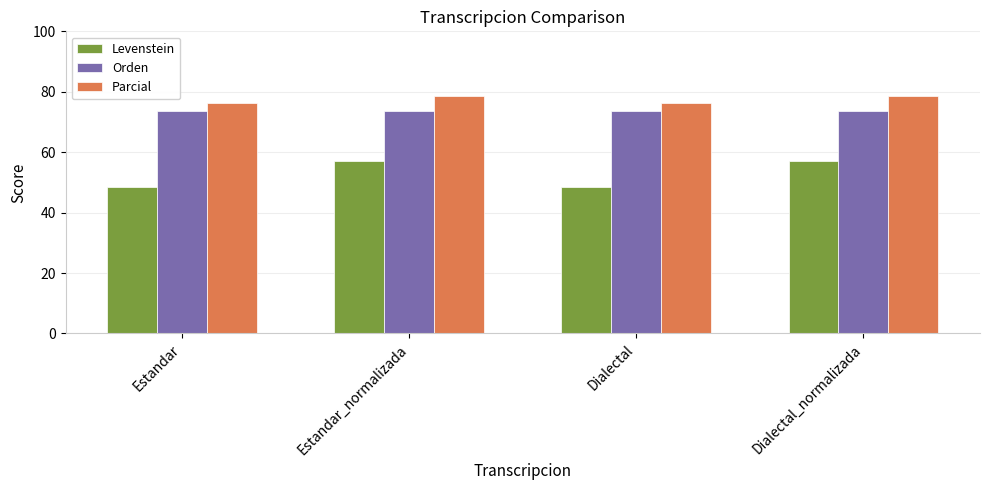

What is the lowest value of the Orden series?

73.6